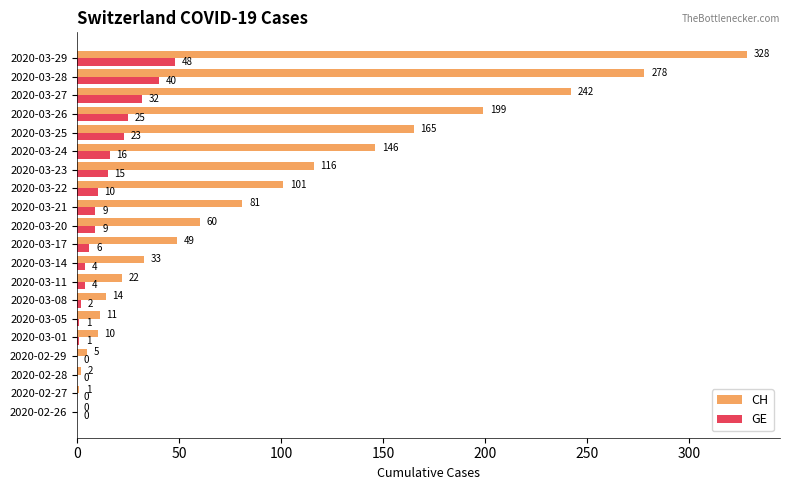

Is the value of CH at 2020-03-08 greater than the value of GE at 2020-03-25?

No